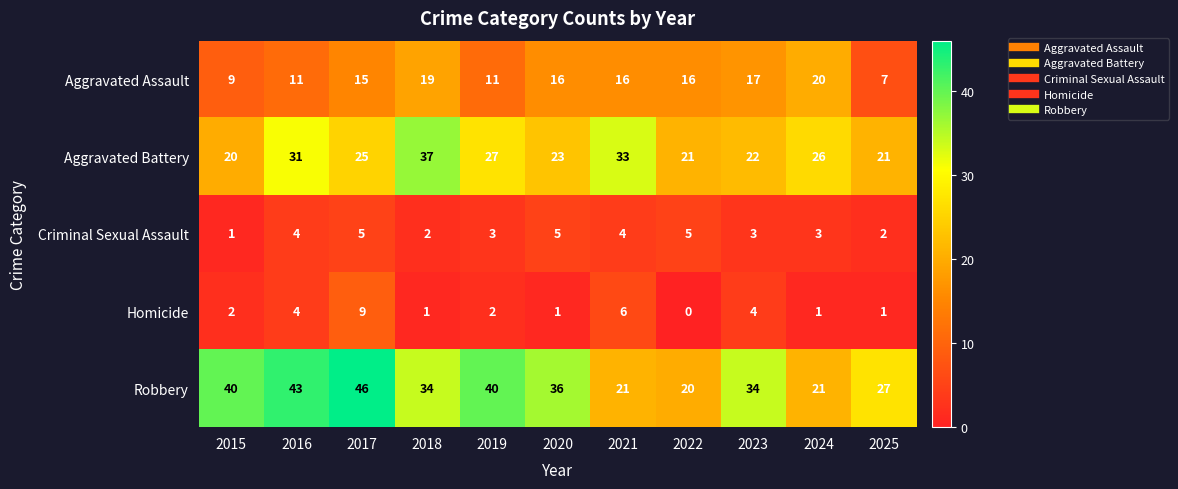

List the series in order of their peak value, highest first.

Robbery, Aggravated Battery, Aggravated Assault, Homicide, Criminal Sexual Assault